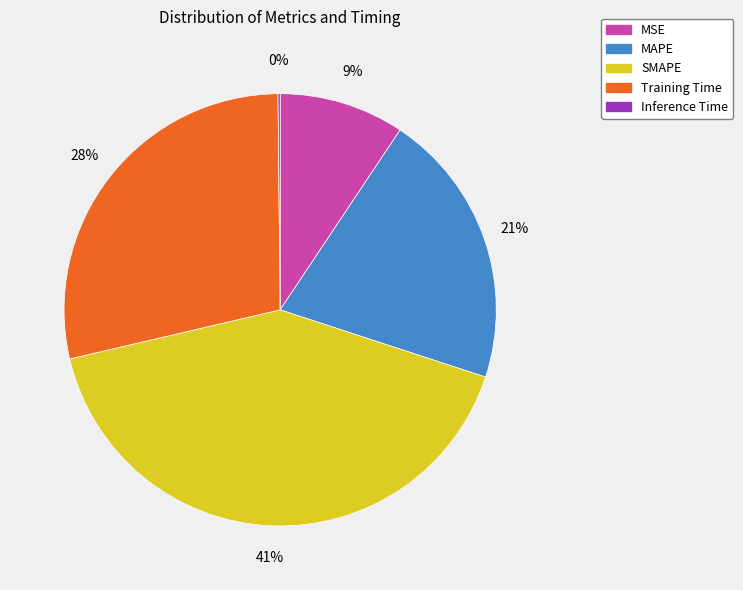

Between MSE and SMAPE, which is larger?

SMAPE